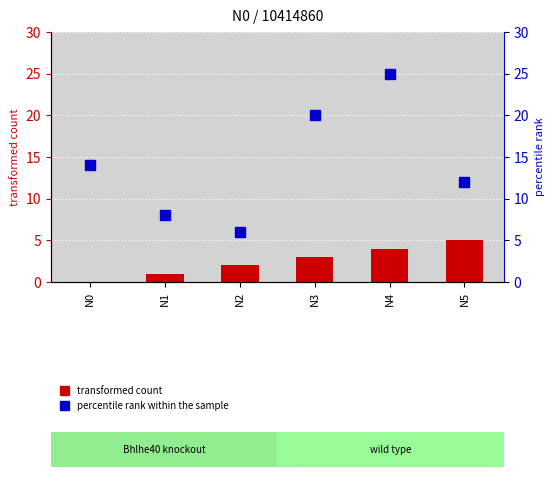

At which label is percentile rank within the sample closest to 15?

N0